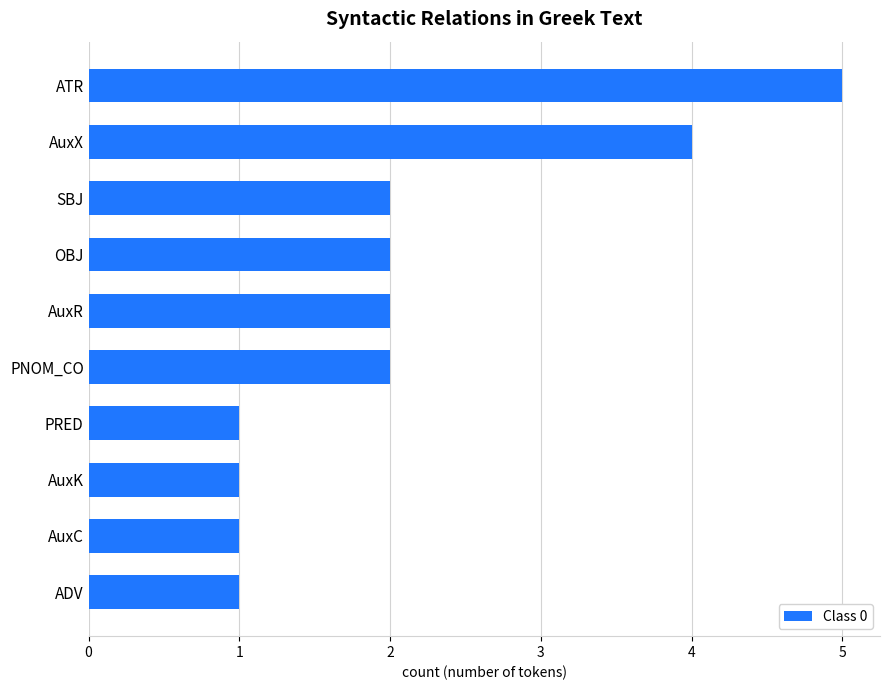

Which label corresponds to the largest value in the chart?

ATR